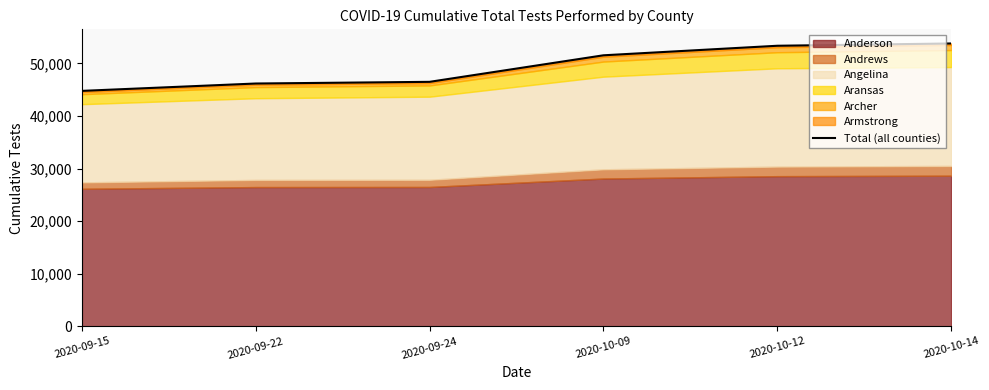

How many lines are shown in the chart?

1